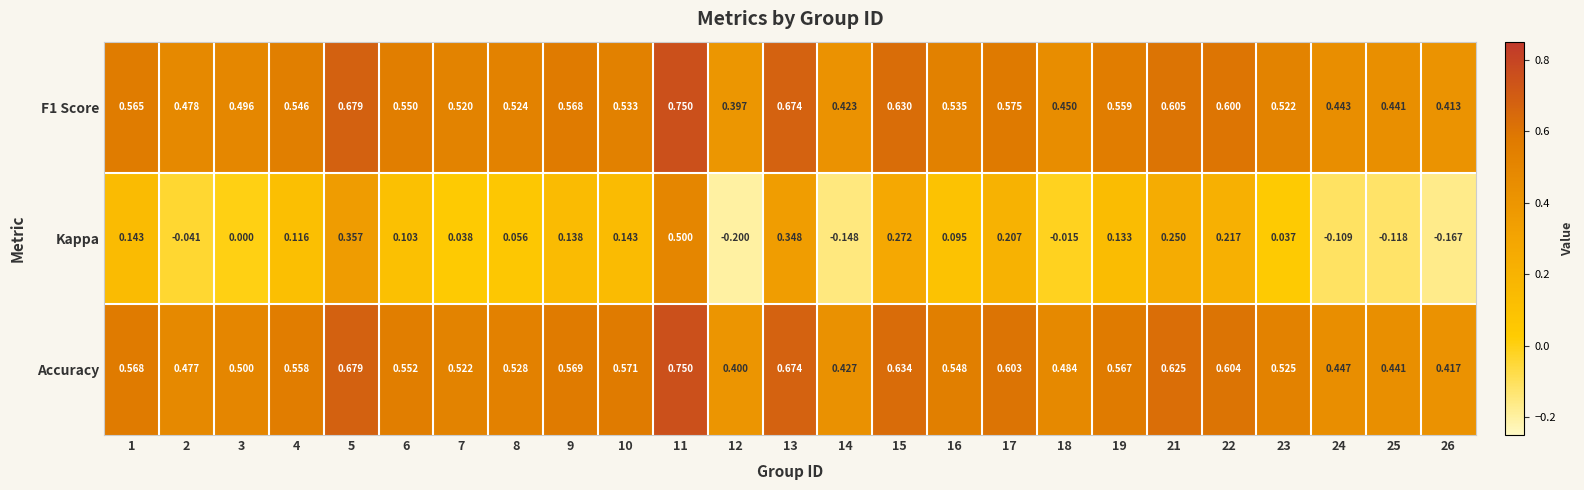

Which series has the largest range (max minus min)?

Kappa